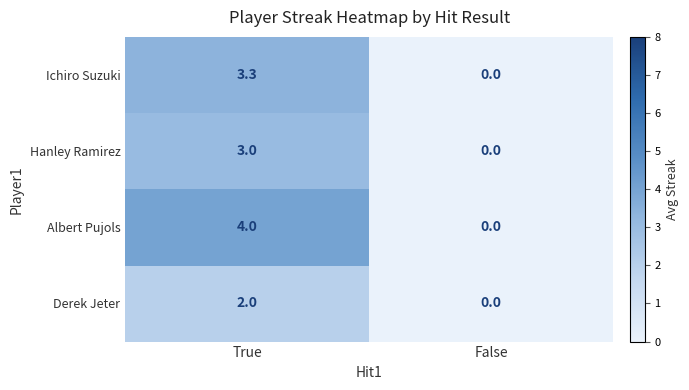

At which category is the sum across all series the highest?

True